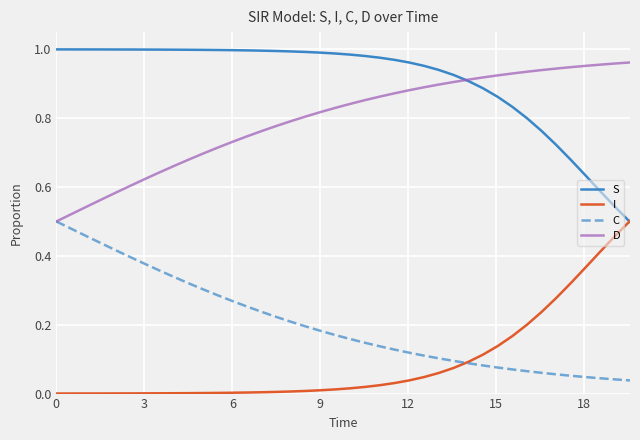

True or false: I and D cross at least once.

False